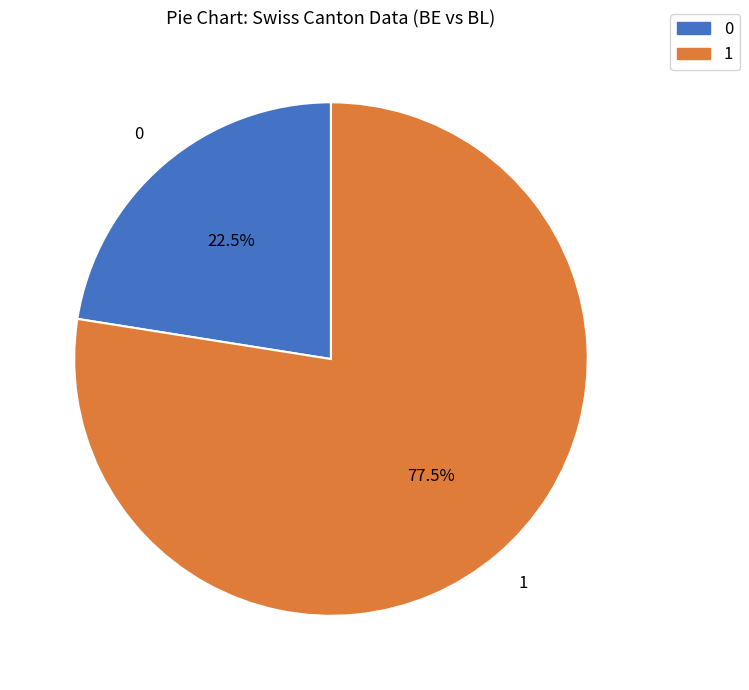

Does any single category account for the majority?

Yes